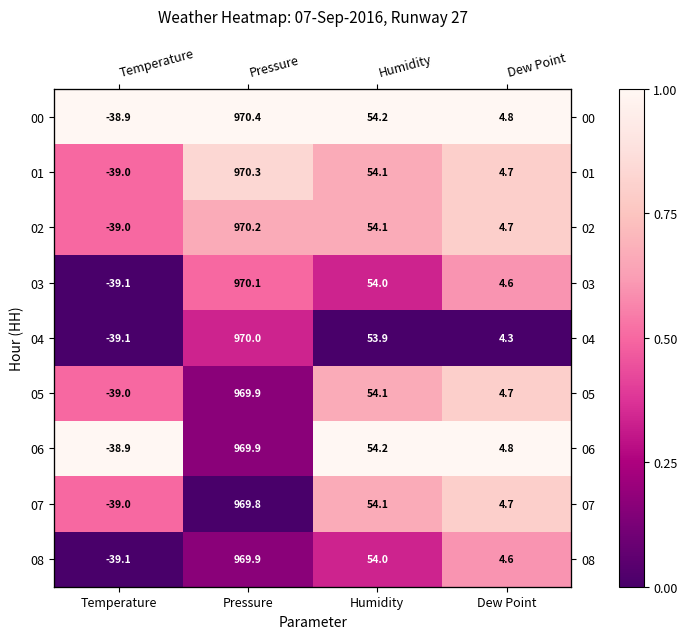

How many series are shown in this chart?

9